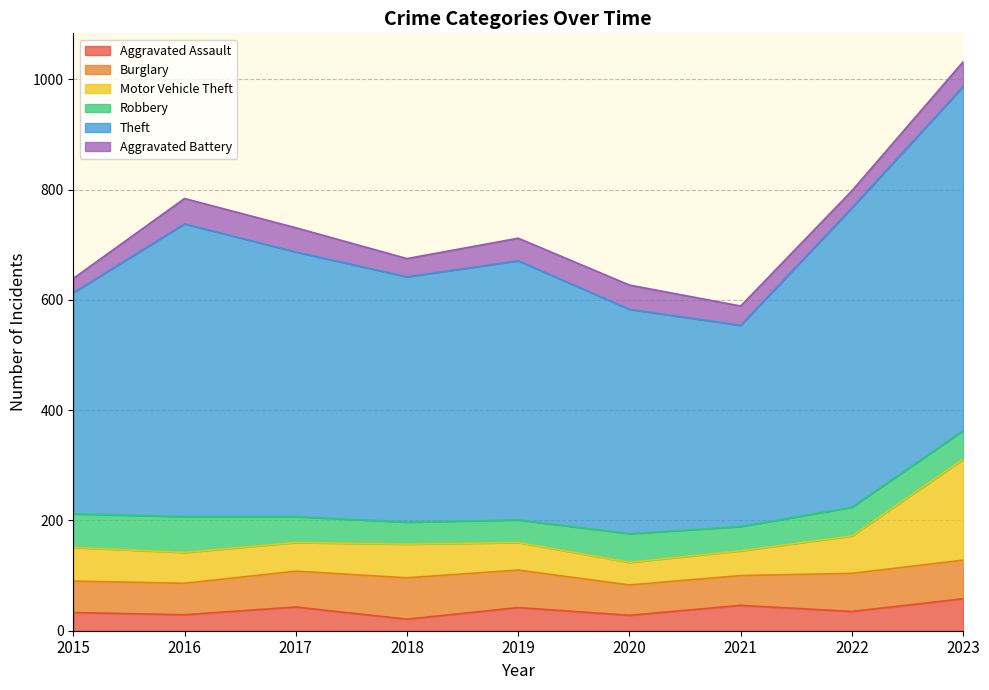

How many times do Aggravated Assault and Aggravated Battery cross each other?

4